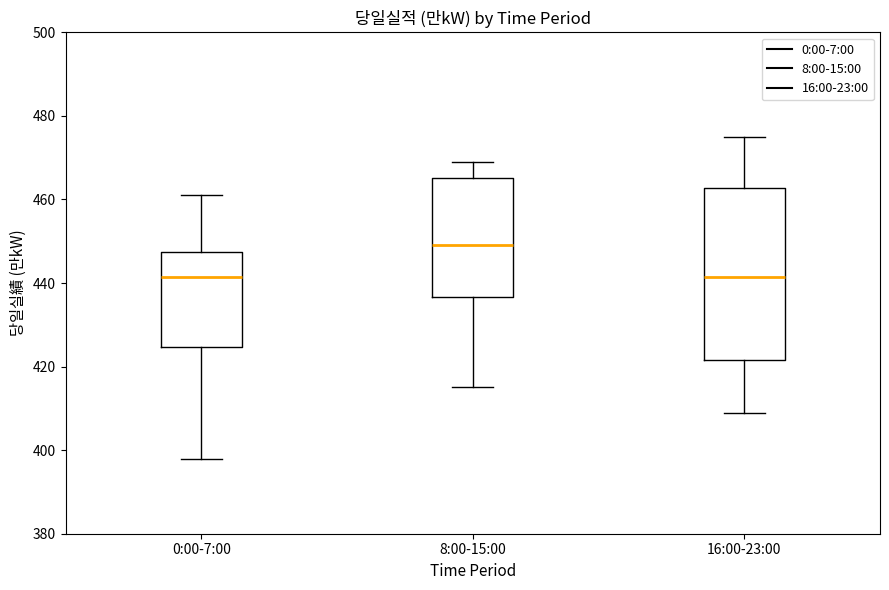

Where does the upper whisker of the box for 8:00-15:00 end on the y-axis? The values are not printed on the chart, so give them approximately, as read against the axis.

470